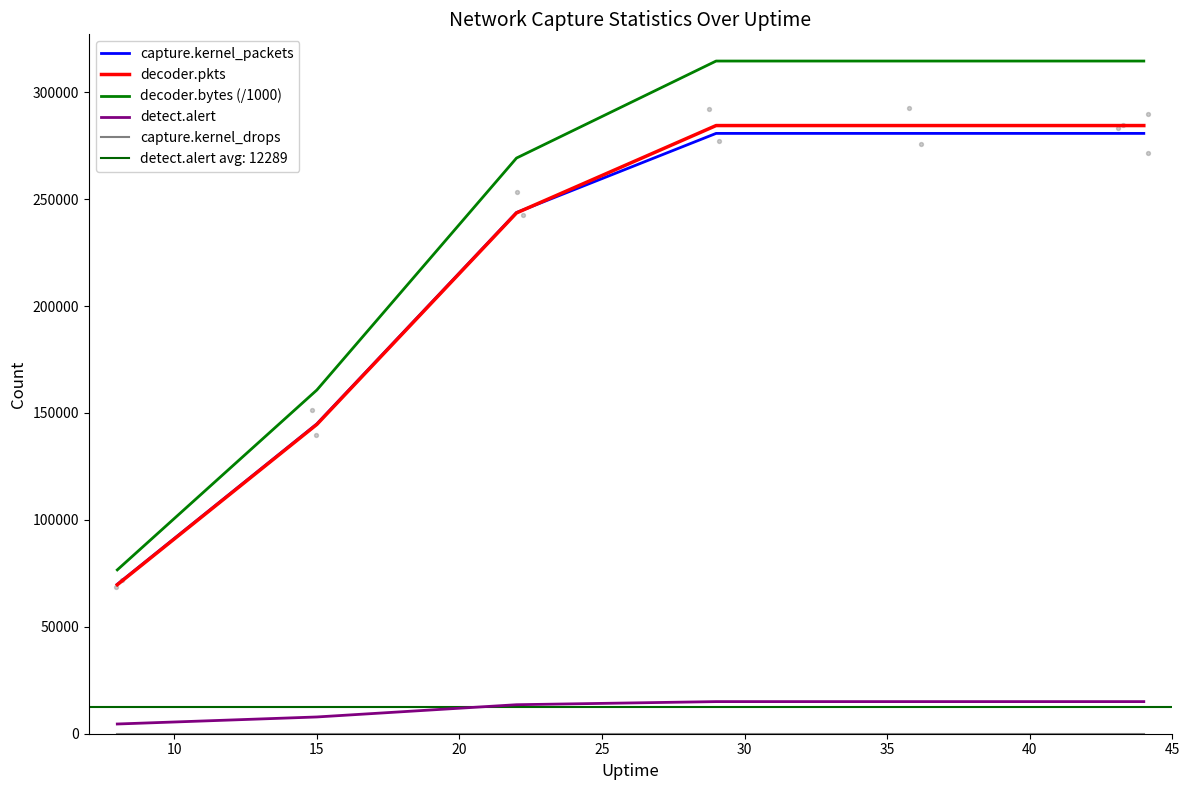

Which series contains the lowest Y value?

capture.kernel_drops